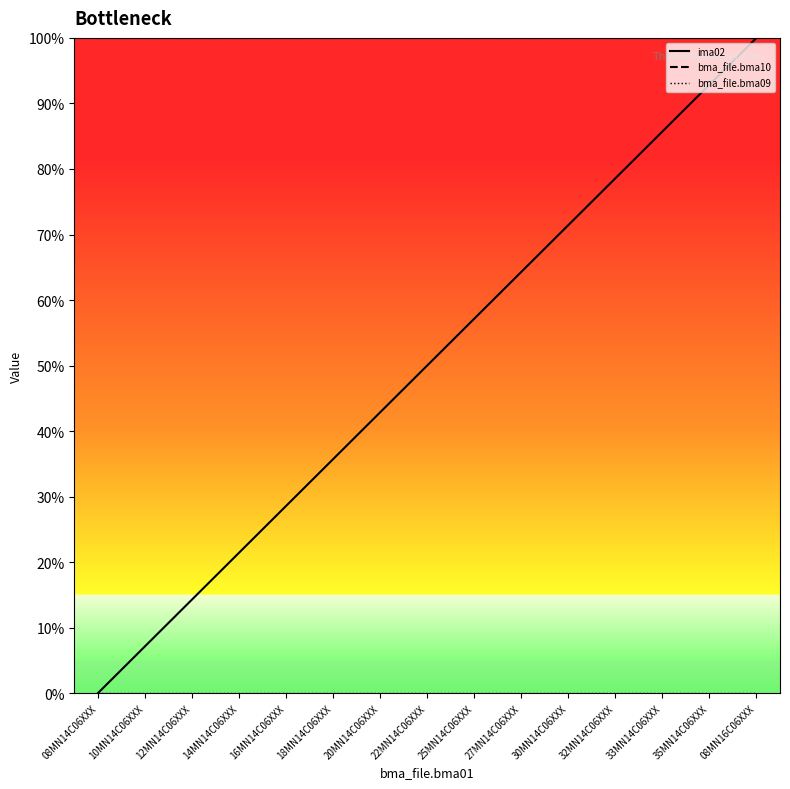

What is the average value of the ima02 series?

50.0